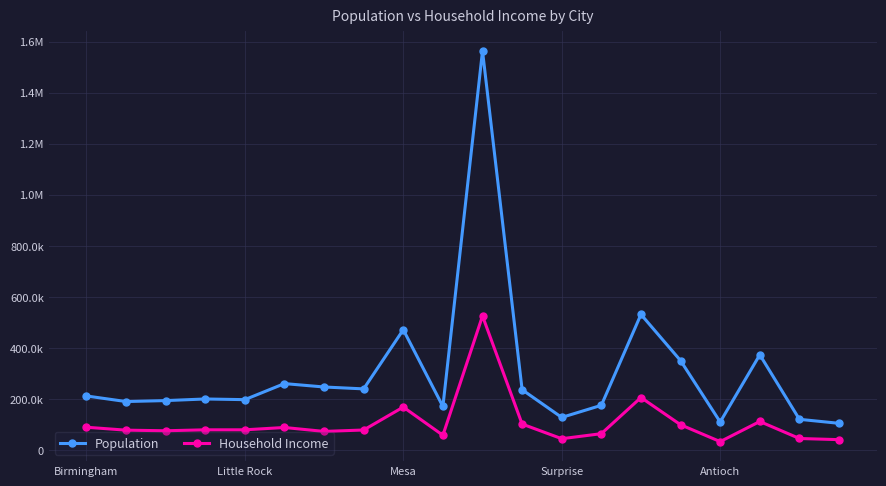

At which label does Household Income first exceed 79866?

Birmingham